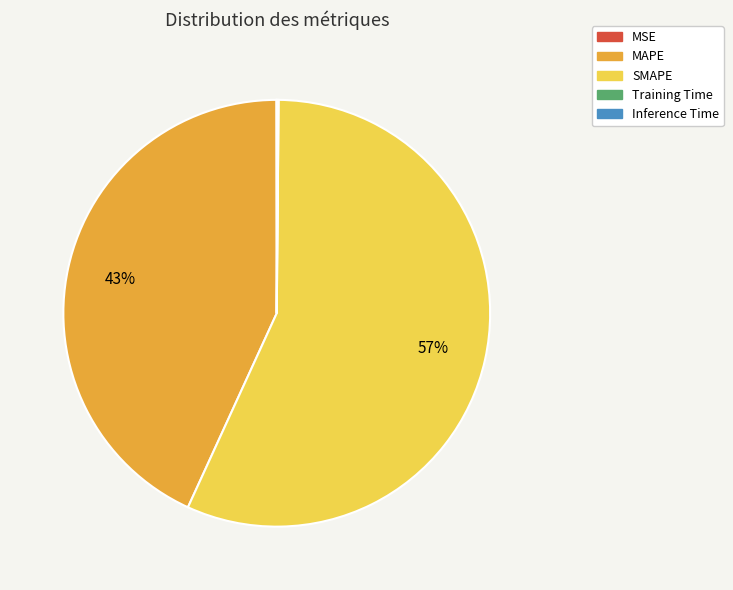

Which category has the biggest portion of the pie?

SMAPE